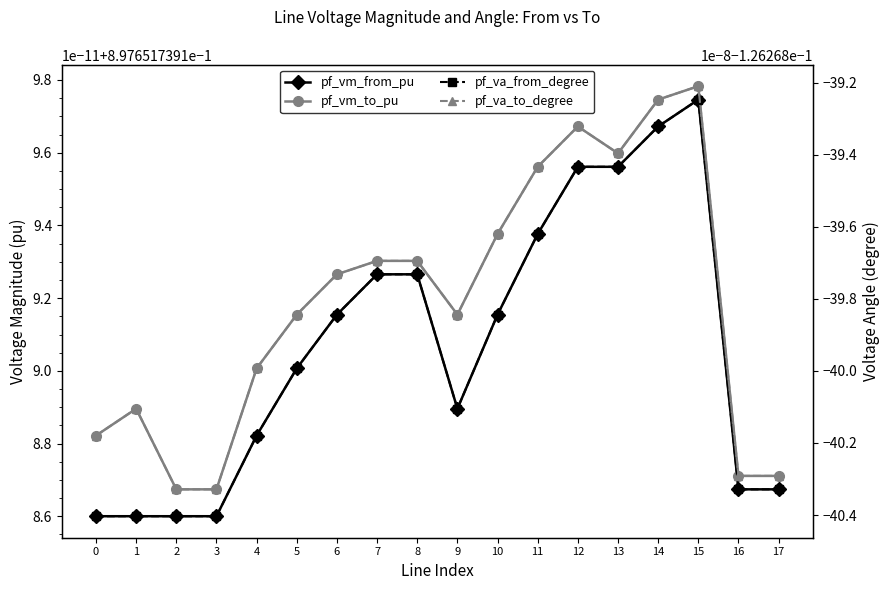

At which label does pf_vm_from_pu reach its peak?

15